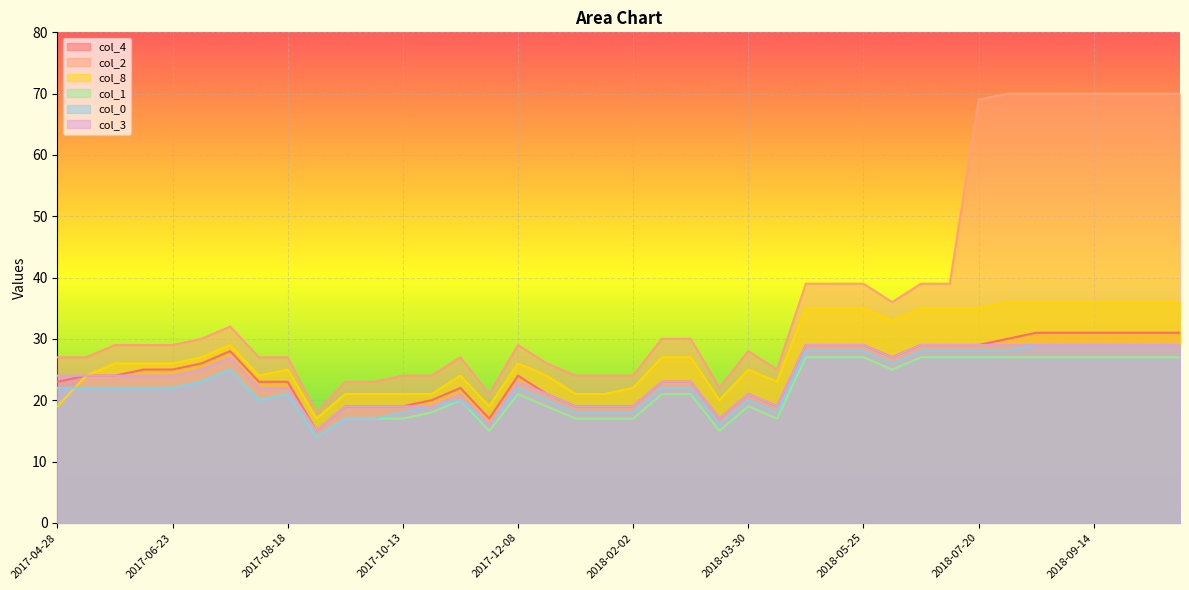

At which label does col_4 reach its peak?

2018-08-17